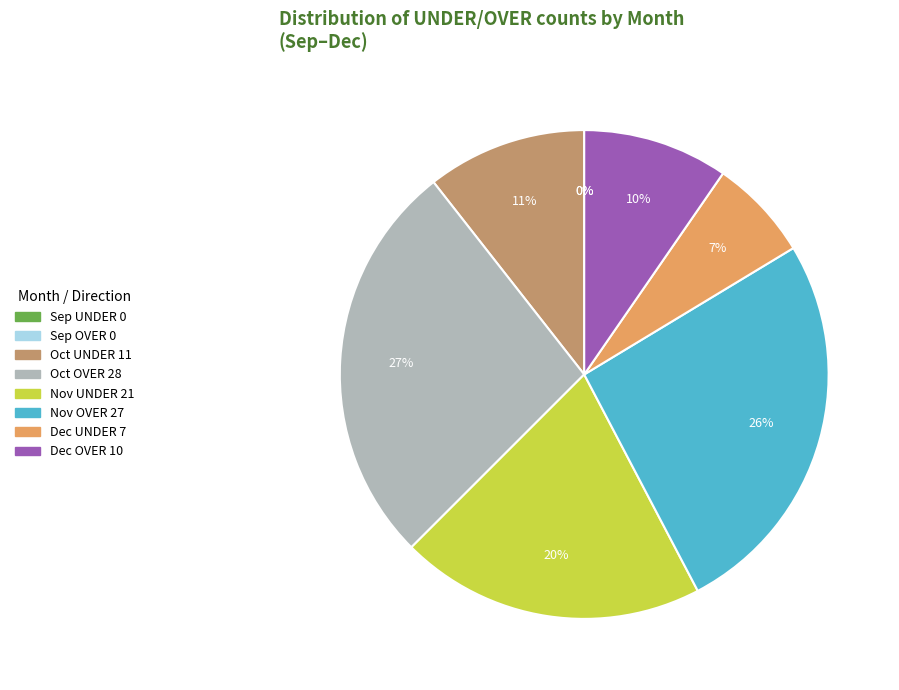

Does December OVER represent more than half of the total?

No